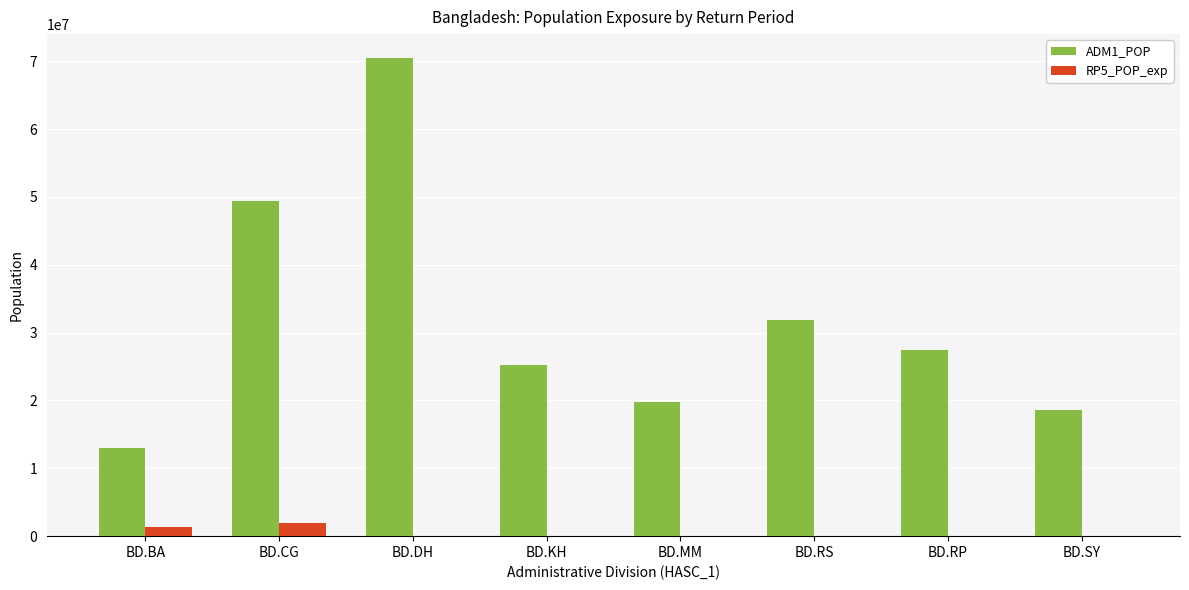

Where is ADM1_POP nearest to the value 41726243?

BD.CG